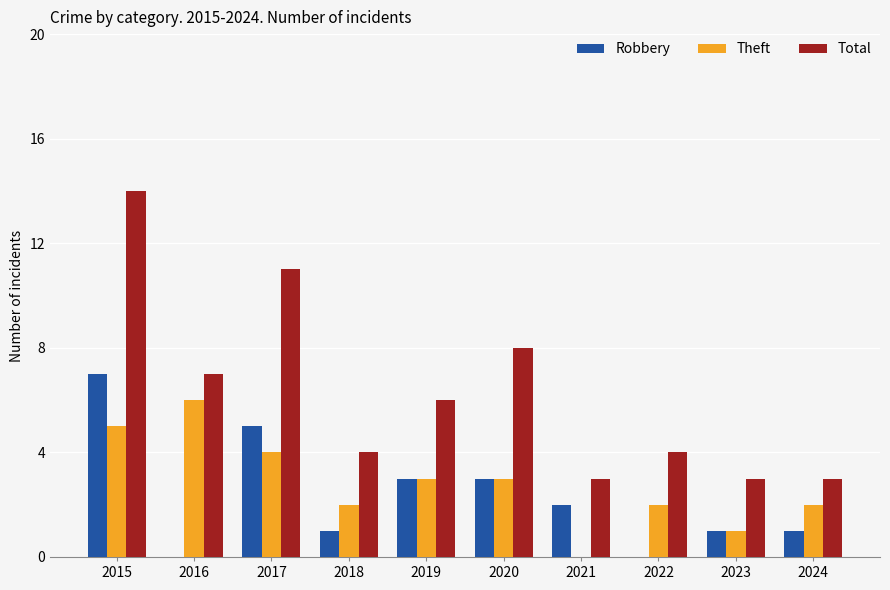

What is the total value across all series at 2022?

6